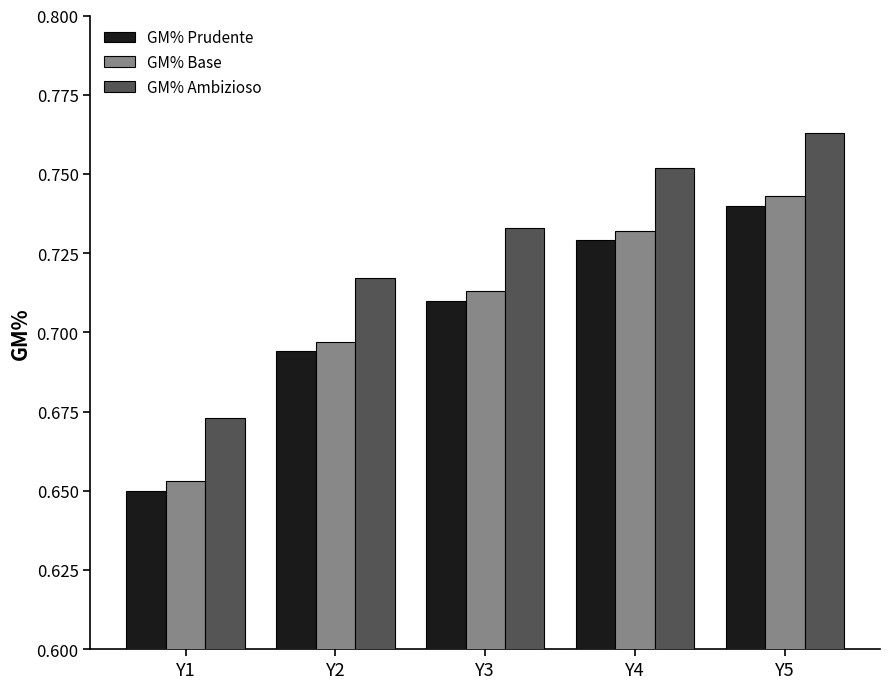

At Y4, list the series in order from smallest to largest.

GM% Prudente, GM% Base, GM% Ambizioso